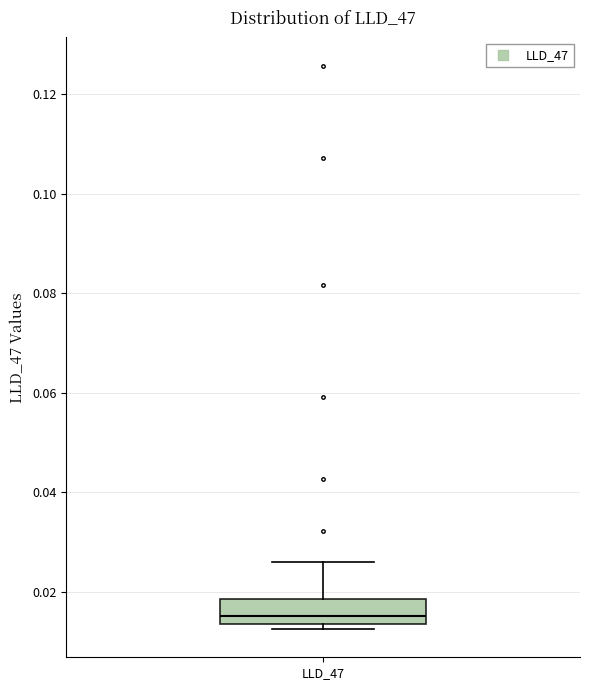

Where does the upper whisker of the box for LLD_47 end on the y-axis? The values are not printed on the chart, so give them approximately, as read against the axis.

0.026